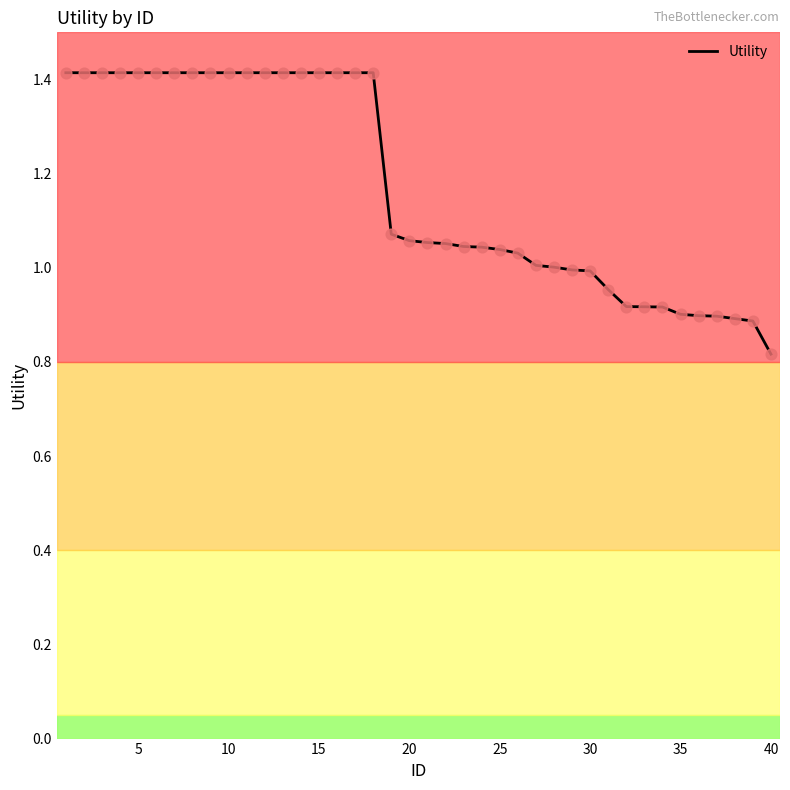

What is the maximum value shown in the chart?

1.4